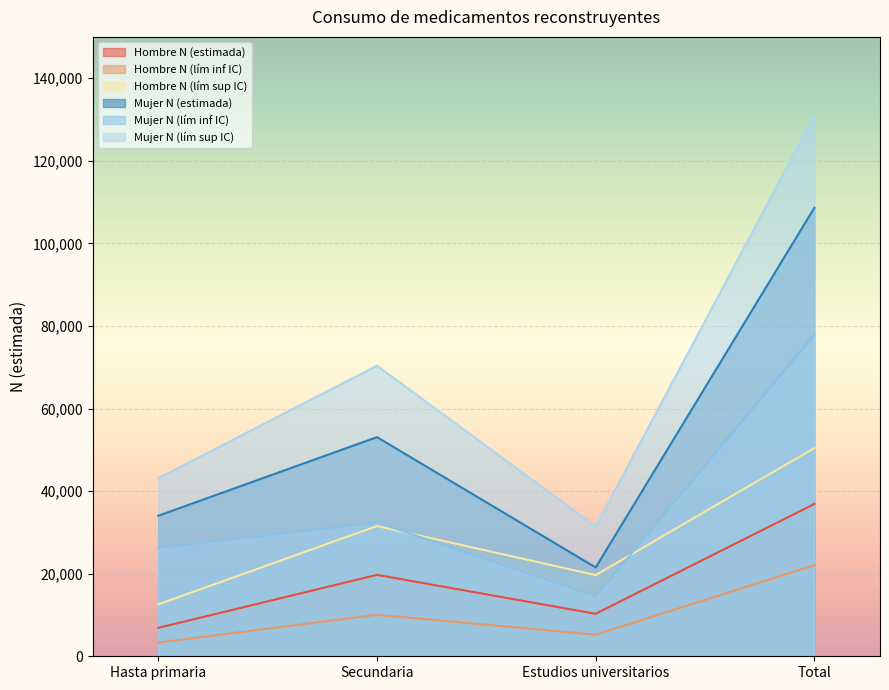

At which category does Hombre N (lím inf IC) reach its first local peak?

Secundaria